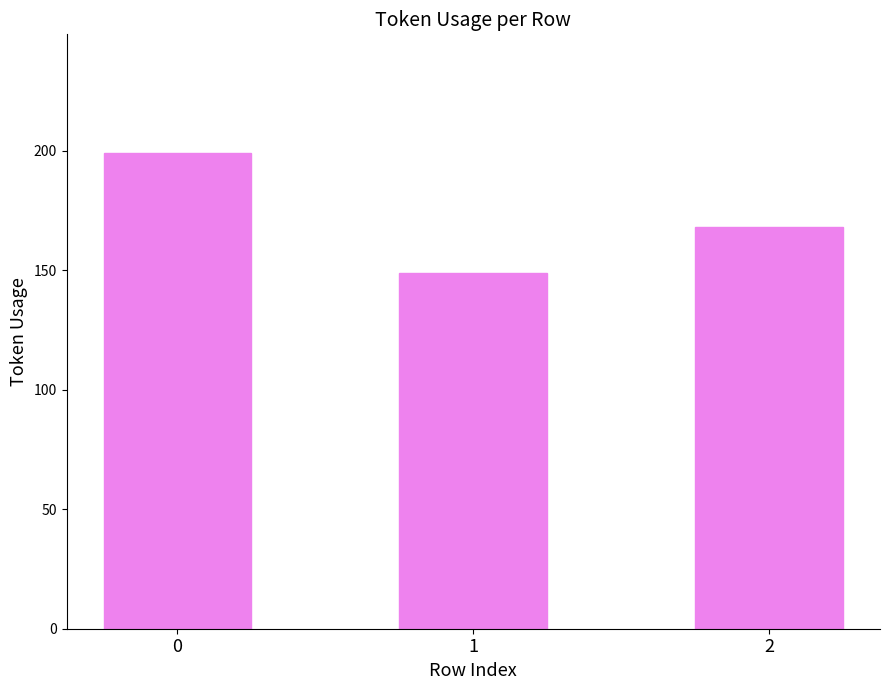

Between 1 and 2, which is larger?

2